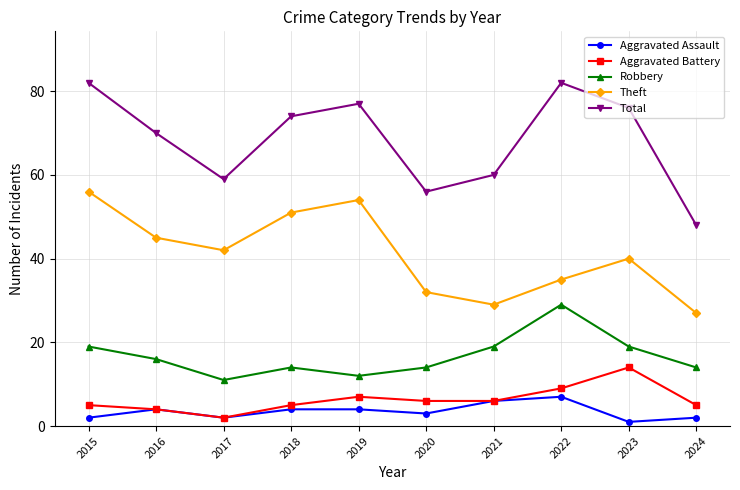

How many interior local peaks does the Aggravated Battery series have?

2